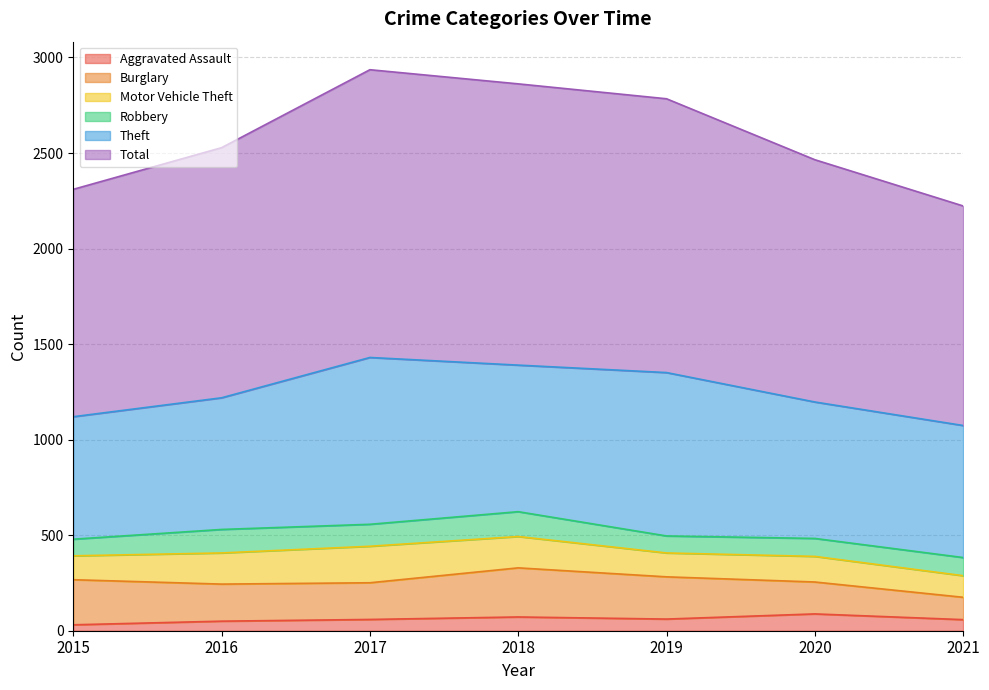

Where does the Total series first go above 1309?

2017